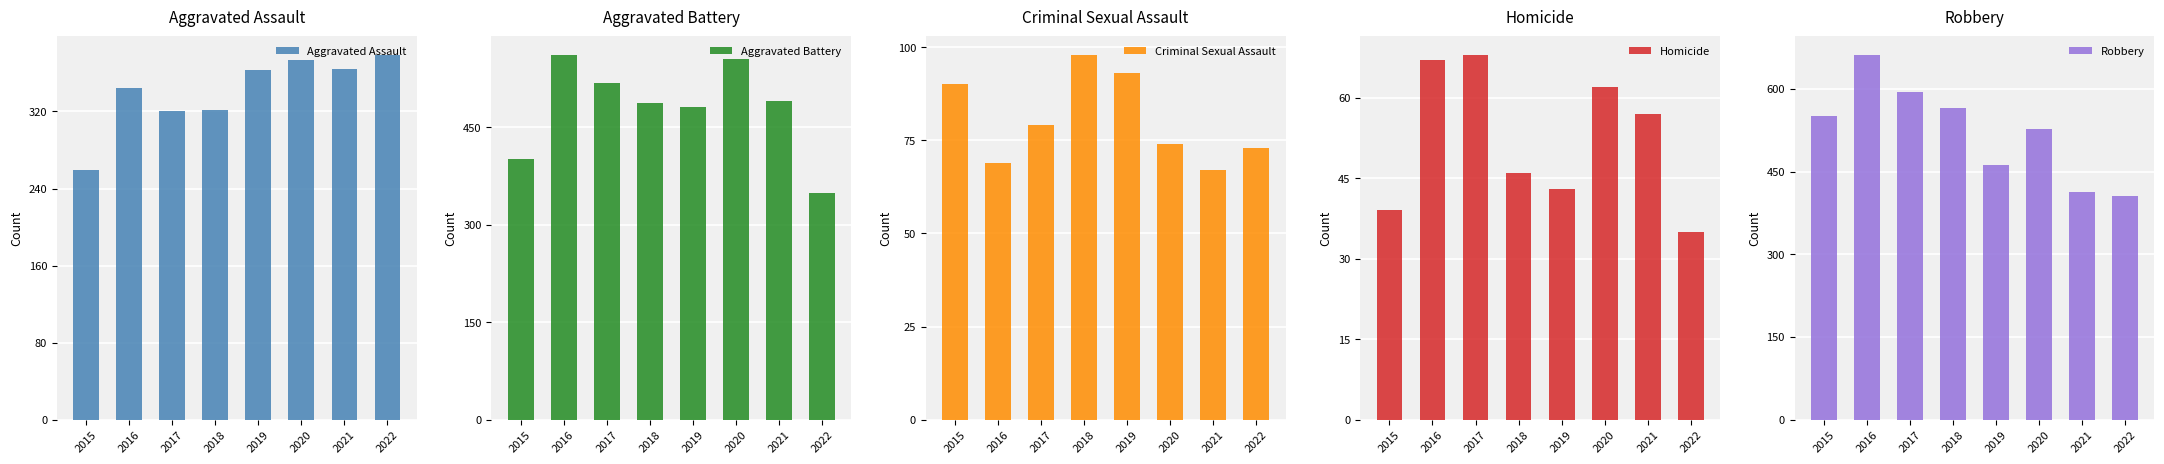

Reading left to right, transcribe all the data shown in this chart.

Aggravated Assault: 259	344	321	322	363	374	364	379
Aggravated Battery: 401	562	519	487	481	556	491	349
Criminal Sexual Assault: 90	69	79	98	93	74	67	73
Homicide: 39	67	68	46	43	62	57	35
Robbery: 550	662	594	565	461	528	413	405